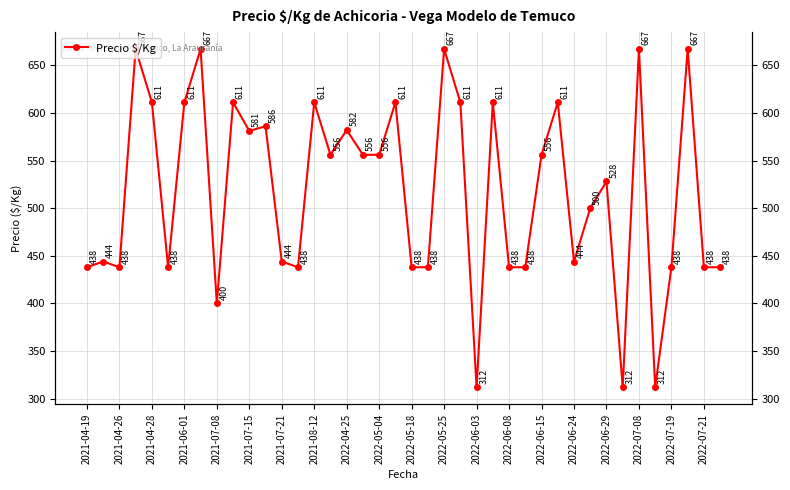

What is the value of the 14th point from the left?

438